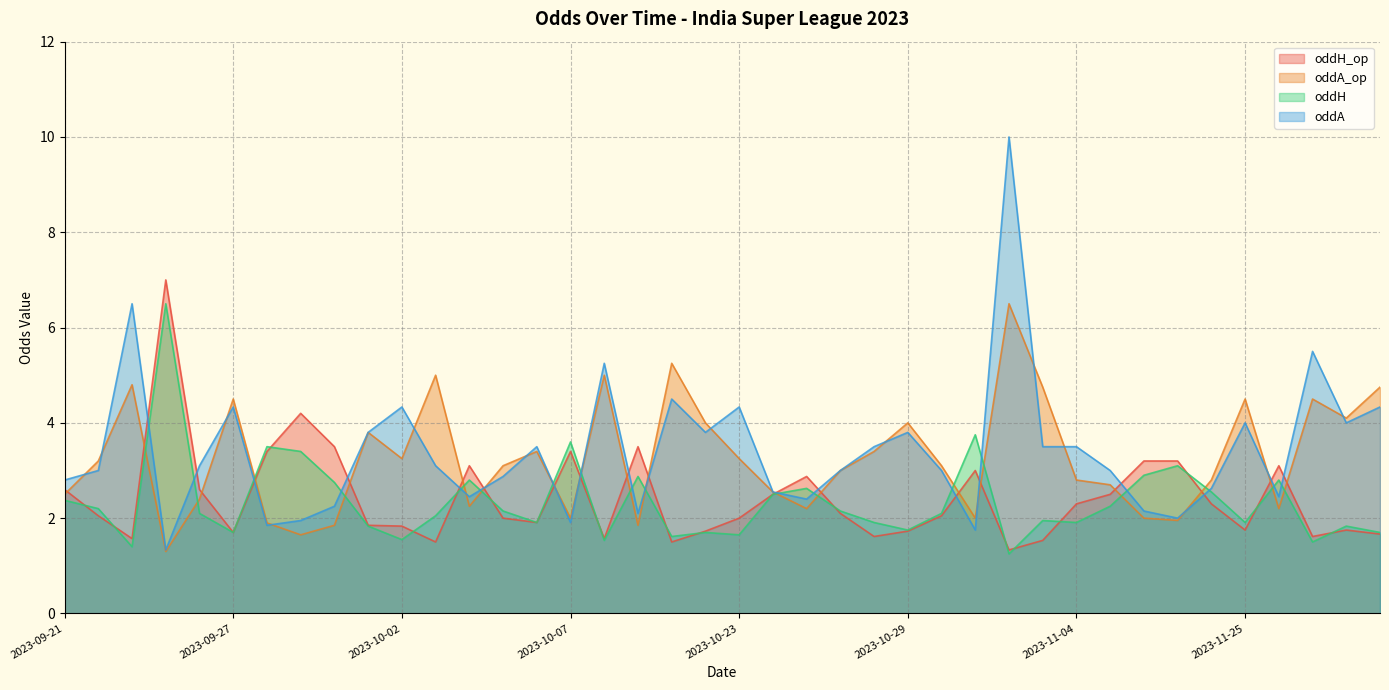

What is the greatest value displayed?

10.0